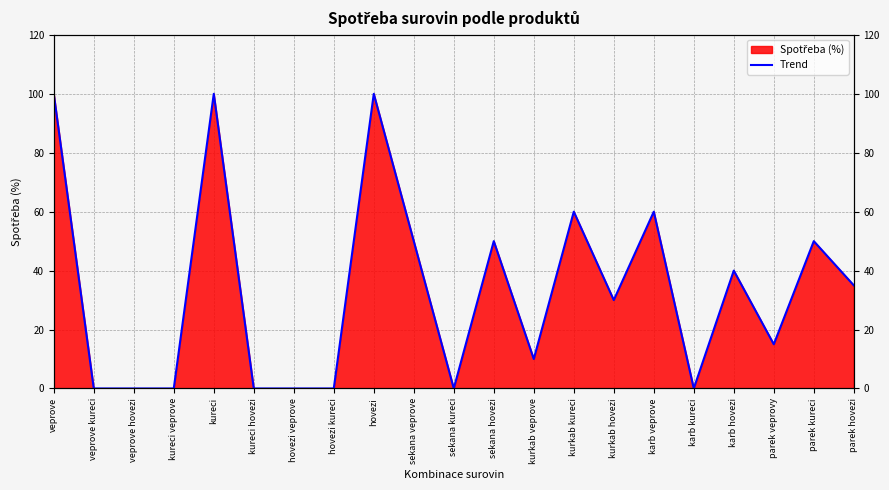

What is the difference between the second highest and minimum values?

100